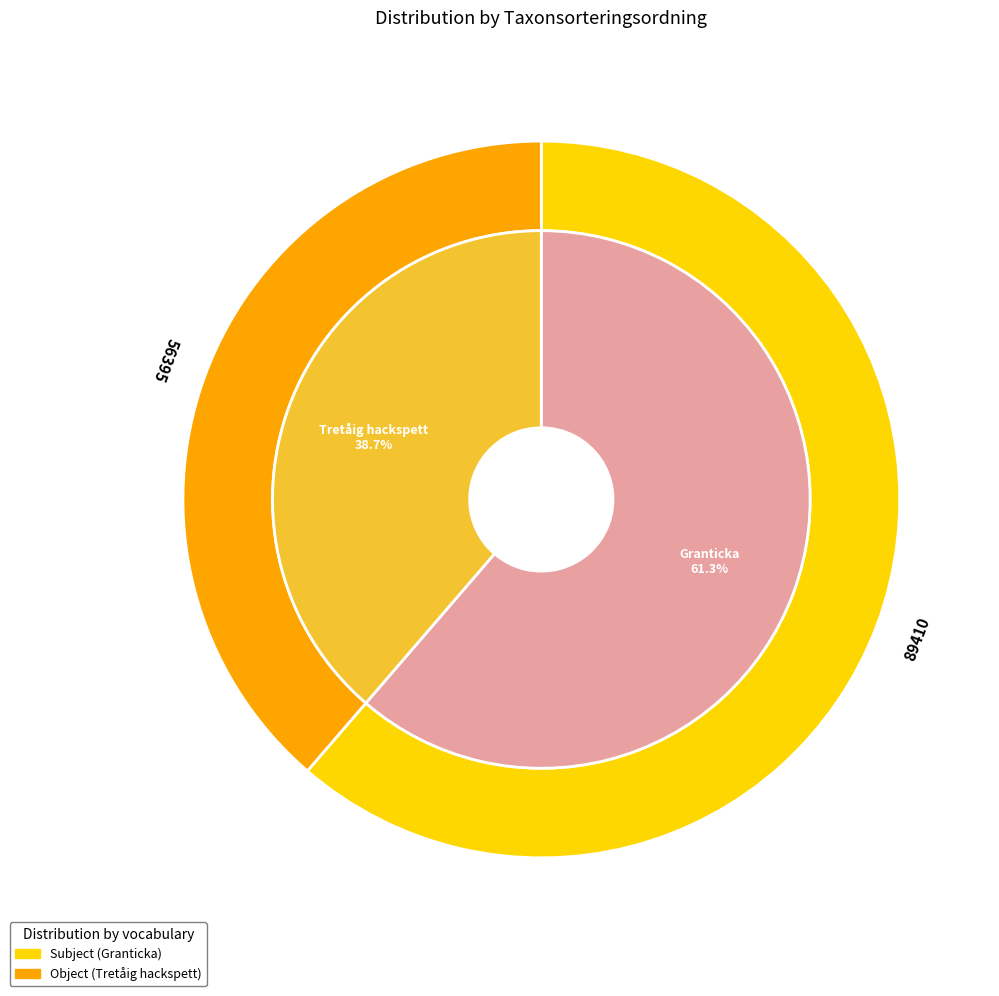

True or false: Tretåig hackspett (106571812) accounts for 39% of the total.

True